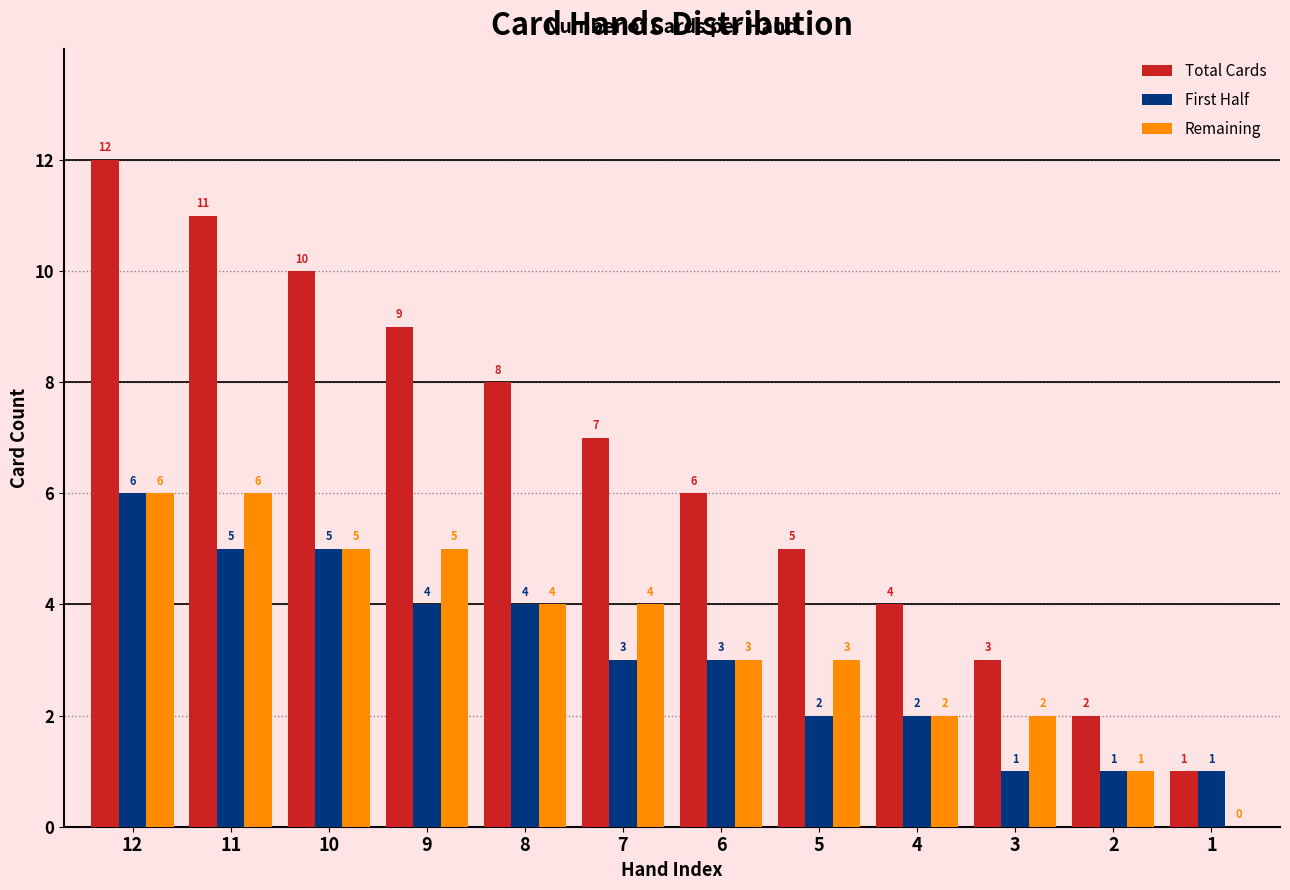

Which category has the highest value across all series?

12